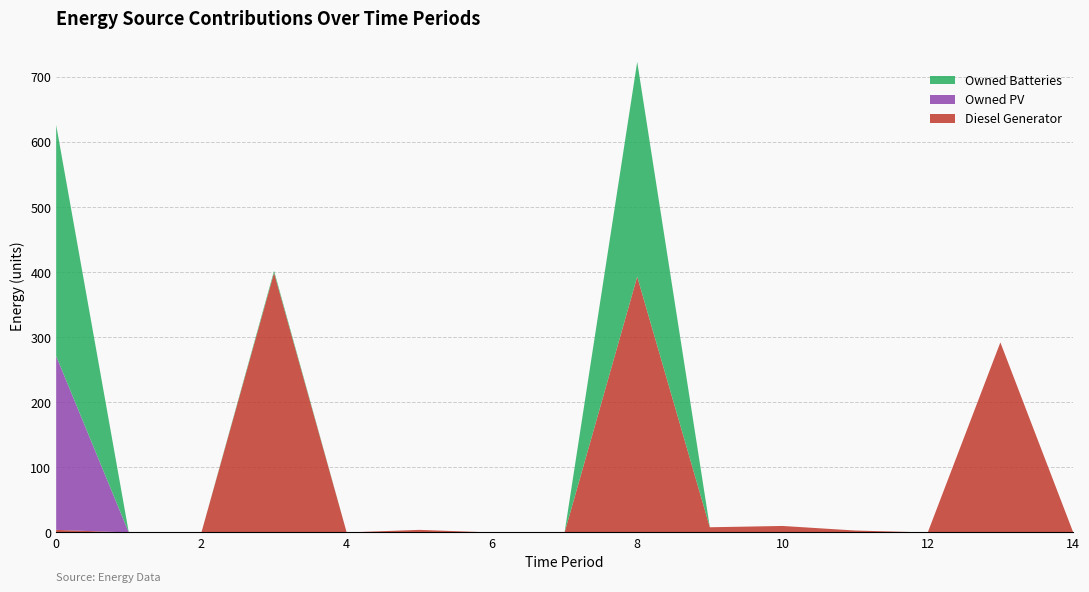

Reading left to right, what are all the values shown in this chart?

Diesel Generator: 0=4	1=0	2=0	3=399	4=0	5=4	6=0	7=0	8=393	9=8	10=10	11=3	12=0	13=292	14=1
Owned PV: 0=267	1=0	2=0	3=0	4=0	5=0	6=0	7=0	8=0	9=0	10=0	11=0	12=0	13=0	14=0
Owned Batteries: 0=355	1=0	2=0	3=3	4=0	5=0	6=0	7=0	8=330	9=0	10=0	11=0	12=0	13=0	14=0